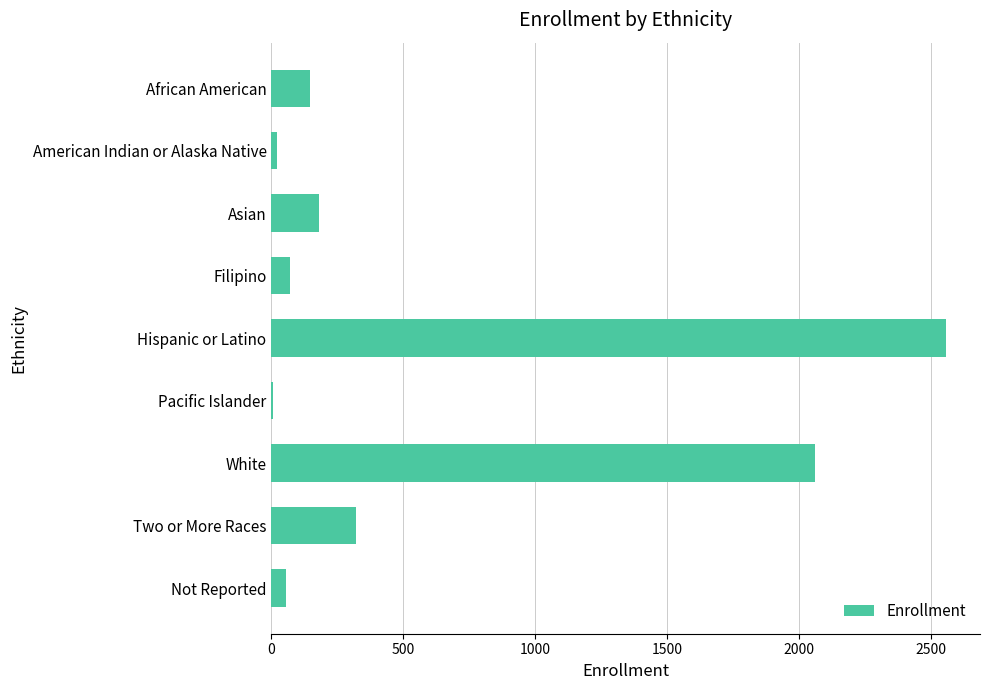

What is the change in value from White to Not Reported?

-2005